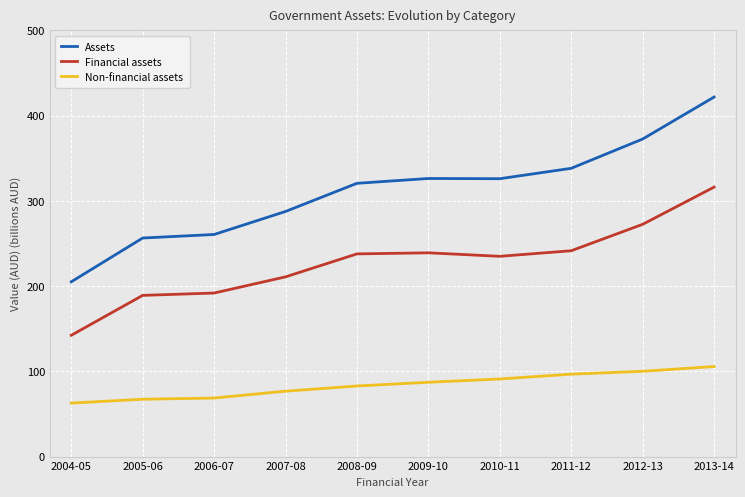

At 2010-11, list the series in order from smallest to largest.

Non-financial assets, Financial assets, Assets